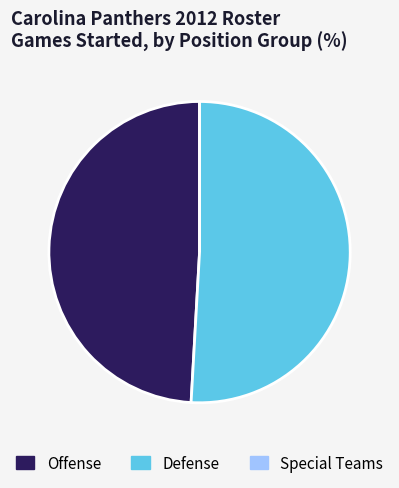

Approximately how many times larger is the value at Offense compared to Defense?

1.0